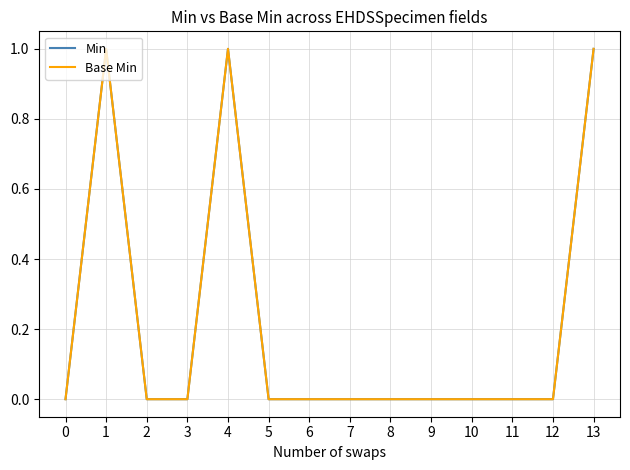

Reading left to right, extract all data points from this chart.

Min: 0=0	1=1	2=0	3=0	4=1	5=0	6=0	7=0	8=0	9=0	10=0	11=0	12=0	13=1
Base Min: 0=0	1=1	2=0	3=0	4=1	5=0	6=0	7=0	8=0	9=0	10=0	11=0	12=0	13=1